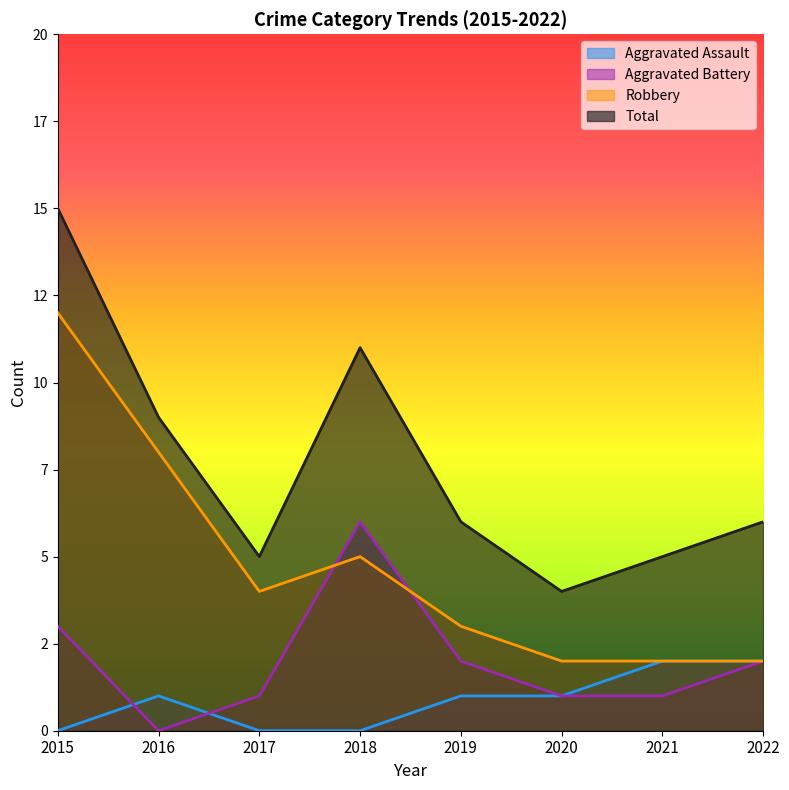

How many positive values does the Aggravated Battery series have?

7